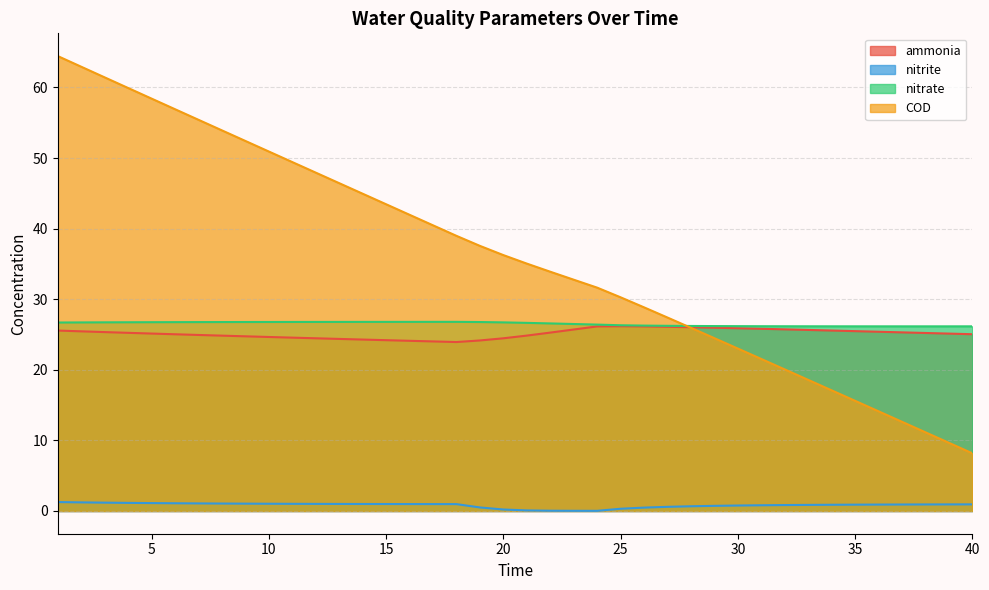

What is the value of the ammonia point at the 24th from the left?

26.1